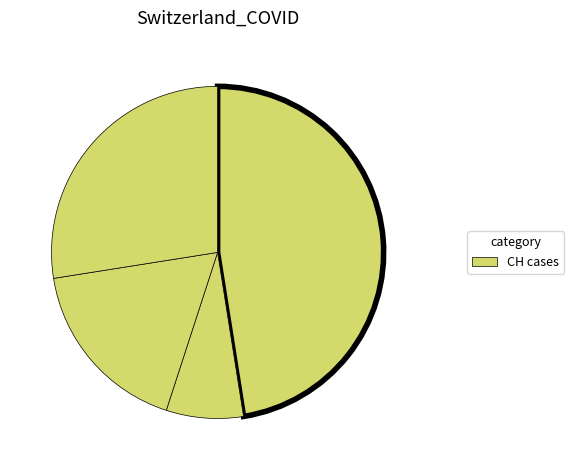

How many slices are in this pie chart?

4